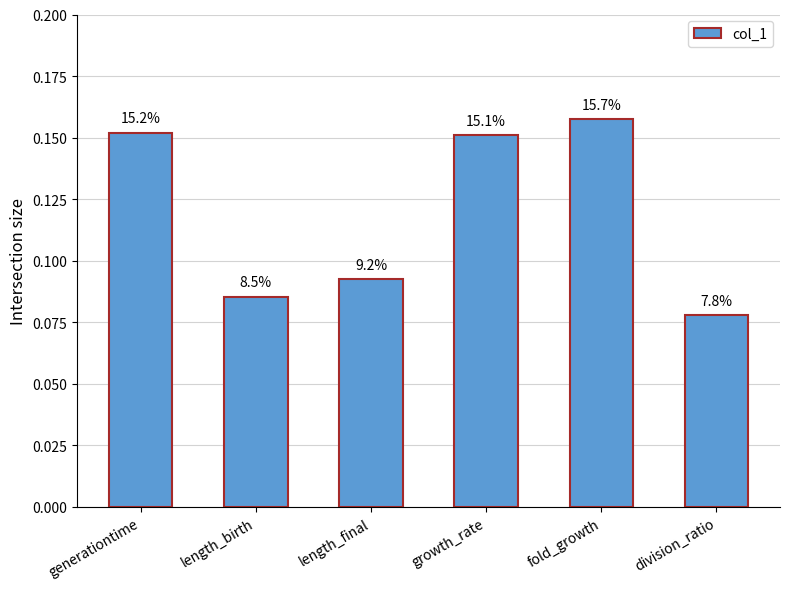

How many bars are there in total?

6